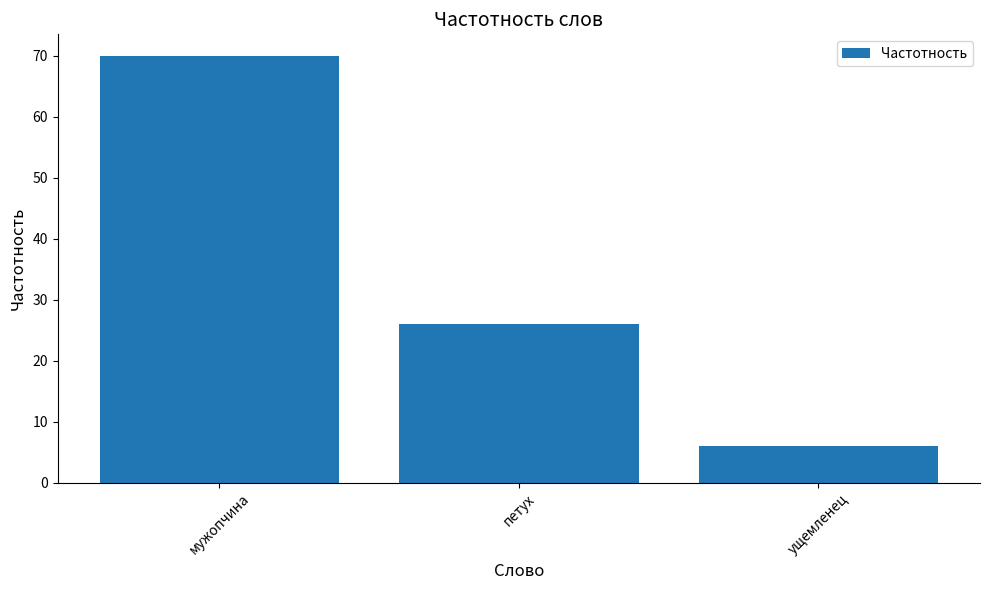

Count the number of data series in this chart.

1